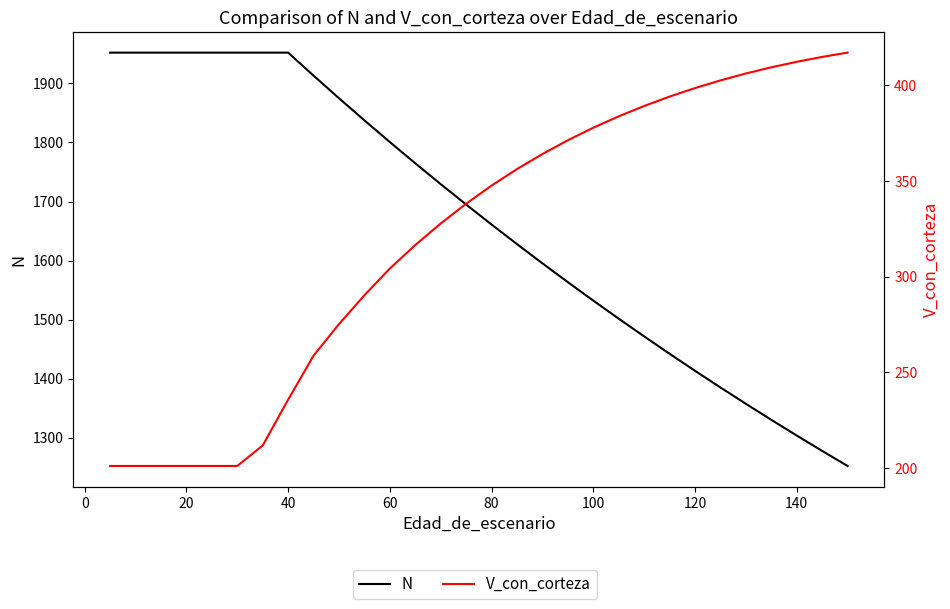

Is this an area chart (filled region under the line)?

No